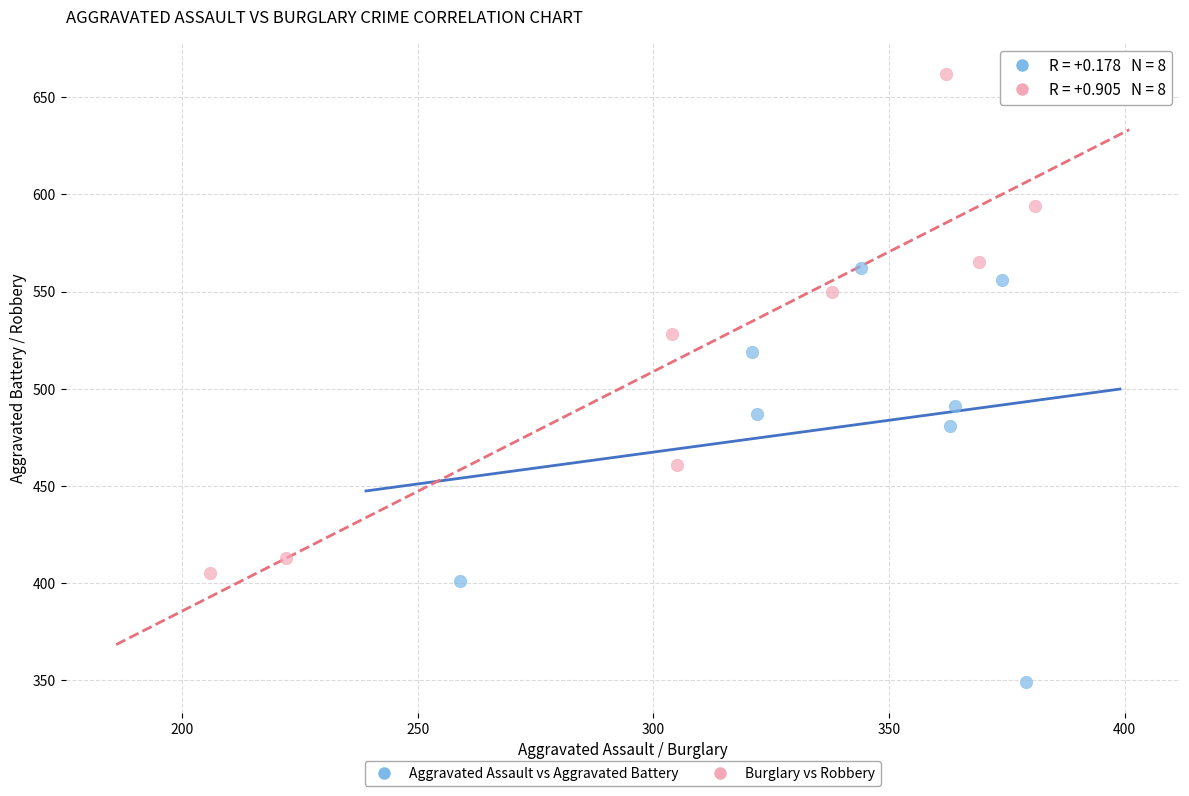

Which series has the largest Y range (max minus min)?

Burglary vs Robbery